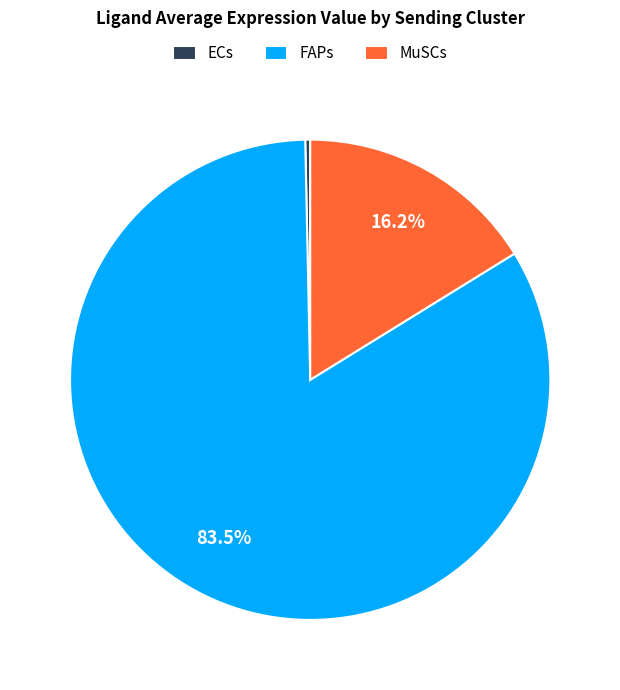

What is the majority slice?

FAPs